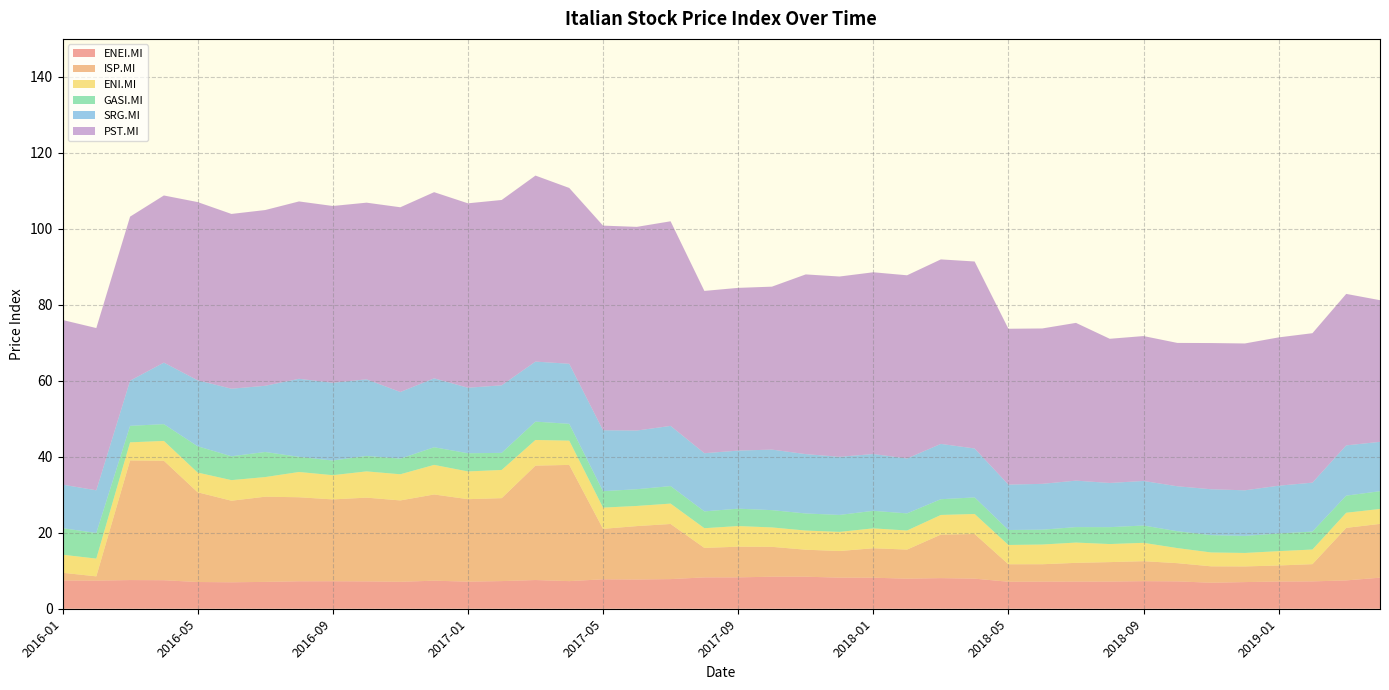

Reading right to left, transcribe all the data shown in this chart.

ENEI.MI: 8.2	7.5	7.2	7.2	7.0	6.8	7.2	7.3	7.2	7.1	7.1	7.1	7.9	8.1	7.9	8.2	8.2	8.4	8.4	8.3	8.3	7.8	7.7	7.8	7.3	7.6	7.3	7.1	7.4	7.1	7.2	7.2	7.2	7.1	7.0	7.0	7.5	7.5	7.4	7.4
ISP.MI: 14.2	13.8	4.5	4.2	4.1	4.3	4.8	5.3	5.1	4.9	4.6	4.6	11.7	11.4	7.7	7.8	7.0	7.1	7.9	8.1	7.8	14.5	14.0	13.3	30.6	30.1	21.8	21.7	22.7	21.4	22.0	21.5	22.1	22.4	21.5	23.6	31.5	31.5	1.1	2.0
ENI.MI: 3.9	4.0	3.9	3.8	3.5	3.7	4.0	4.8	4.8	5.3	5.2	5.1	5.3	5.2	5.0	5.2	5.0	5.0	5.1	5.4	5.2	5.4	5.3	5.6	6.4	6.8	7.4	7.3	7.8	6.9	6.9	6.4	6.7	5.2	5.4	5.2	5.2	4.8	4.7	4.8
GASI.MI: 4.7	4.5	4.7	4.6	4.5	4.6	4.4	4.6	4.4	4.1	3.9	3.9	4.4	4.1	4.5	4.6	4.5	4.5	4.6	4.6	4.4	4.6	4.4	4.3	4.4	4.8	4.5	4.8	4.6	4.1	4.1	3.9	4.0	6.6	6.3	6.9	4.4	4.3	6.7	7.0
SRG.MI: 13.0	13.2	12.9	12.6	12.0	12.1	11.8	11.7	11.6	12.2	12.1	11.9	12.9	14.6	14.5	15.0	15.3	15.6	15.9	15.3	15.3	15.8	15.4	16.0	15.8	15.8	17.8	17.2	18.1	17.5	20.2	20.5	20.5	17.4	17.8	17.4	16.2	11.9	11.2	11.5
PST.MI: 37.3	39.9	39.3	39.0	38.7	38.5	37.7	38.1	38.0	41.5	40.9	41.0	49.2	48.6	48.2	47.8	47.5	47.3	42.9	42.8	42.7	53.9	53.6	53.9	46.3	49.0	48.8	48.5	49.0	48.6	46.5	46.5	46.7	46.3	46.0	46.9	44.0	43.2	42.7	43.3